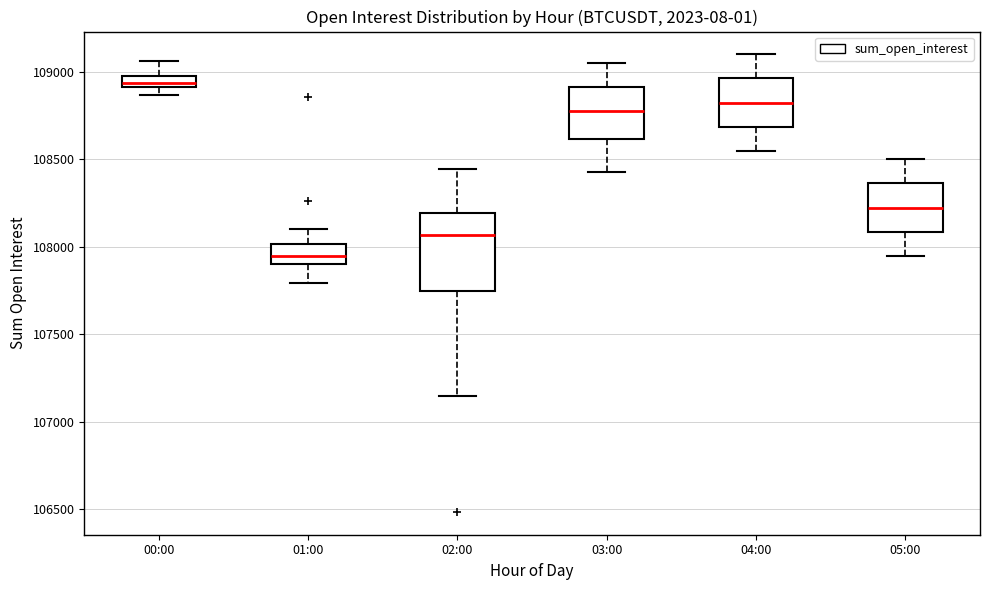

Where does the median line of the box for 04:00 sit on the y-axis? The values are not printed on the chart, so give them approximately, as read against the axis.

108850